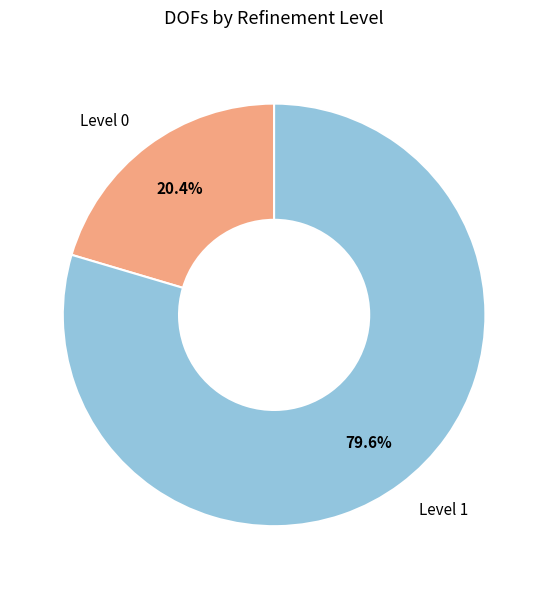

What percentage do Level 0 and Level 1 together represent?

100.0%